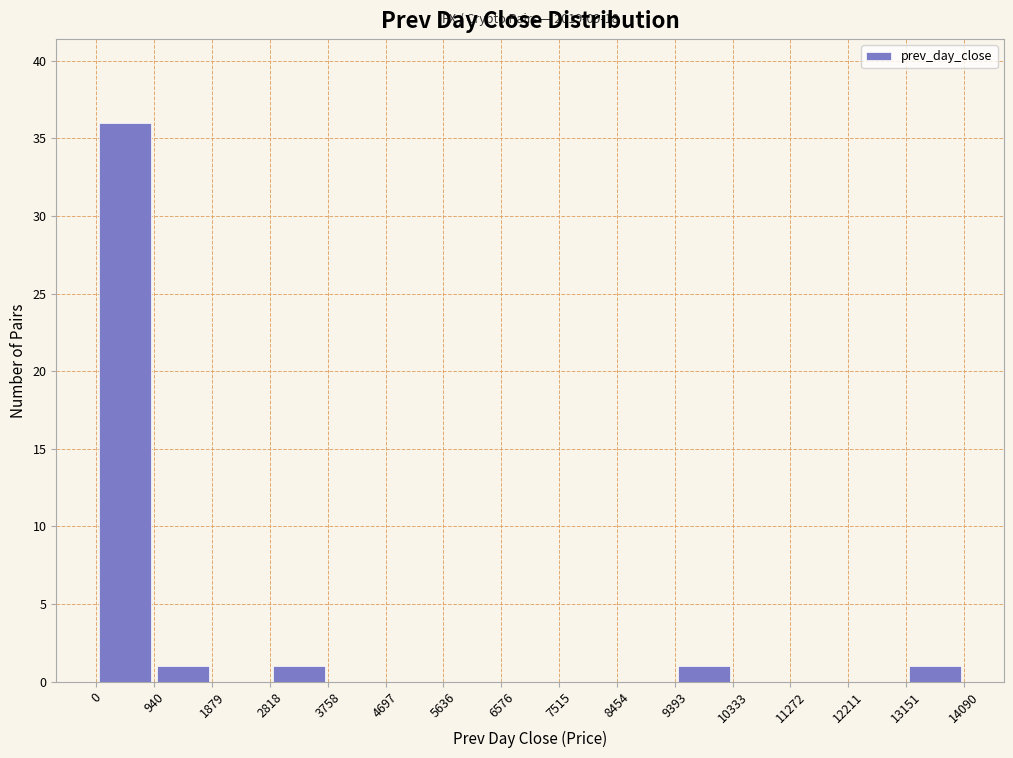

Over which range of the x-axis is the bar tallest?

0 to 940